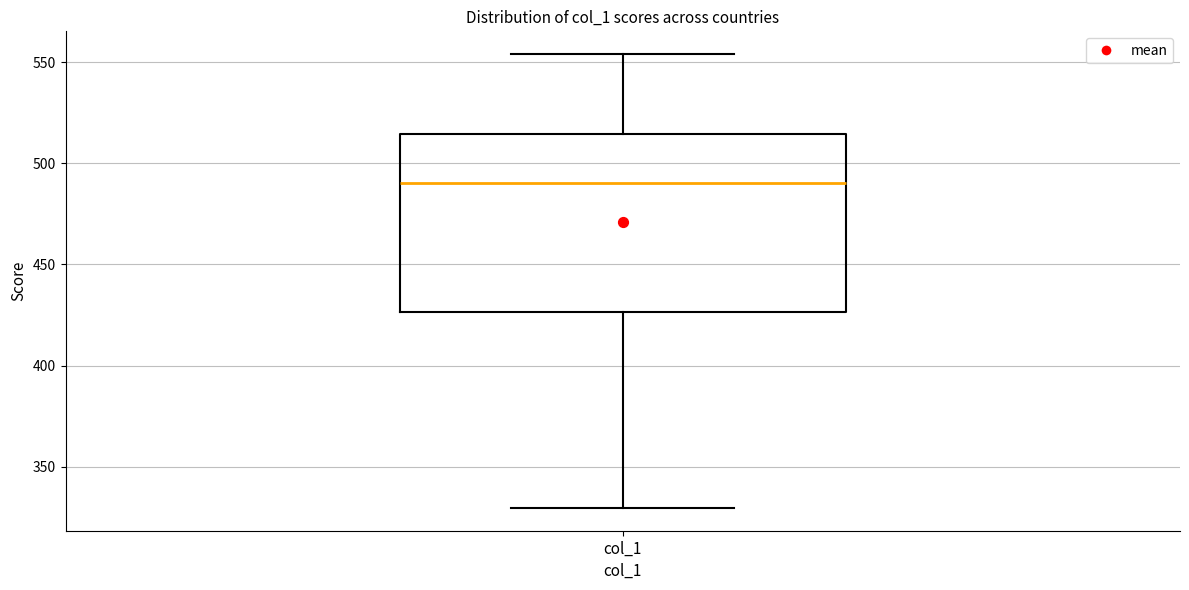

Where does the median line of the box for col_1 sit on the y-axis? The values are not printed on the chart, so give them approximately, as read against the axis.

490